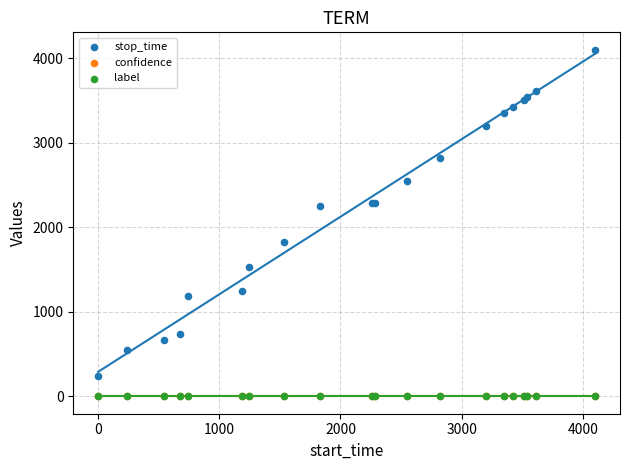

Which series contains the highest Y value?

stop_time